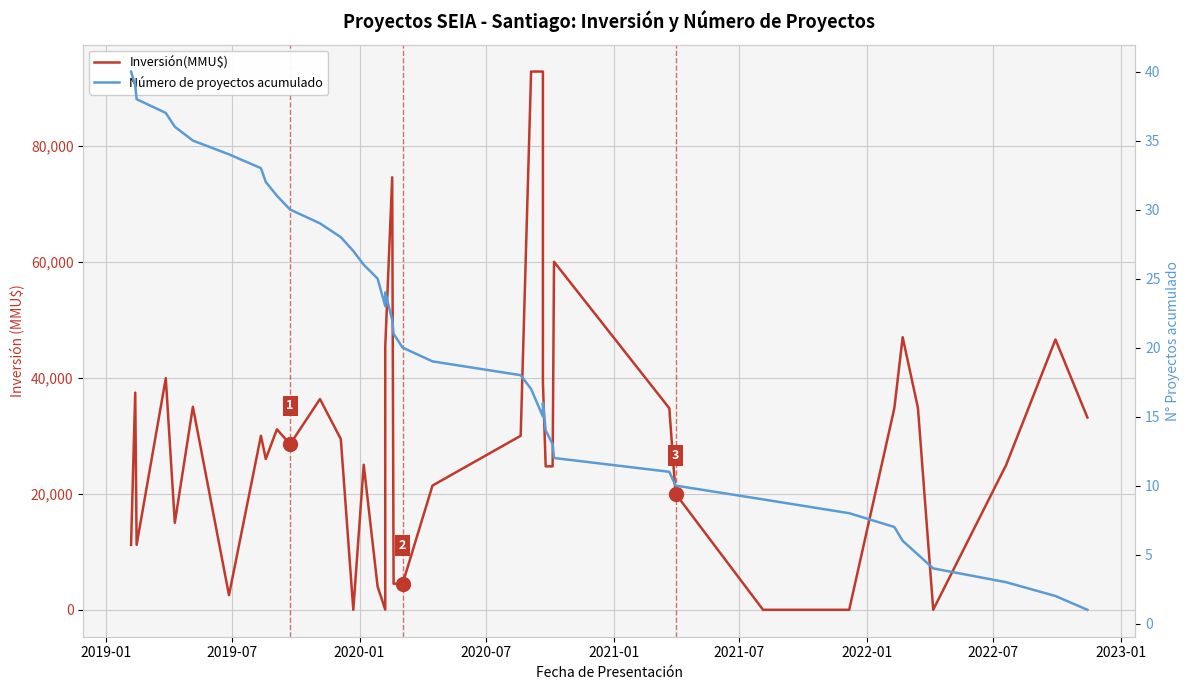

What is the difference between the maximum and minimum values in the Número de proyectos acumulado series?

39